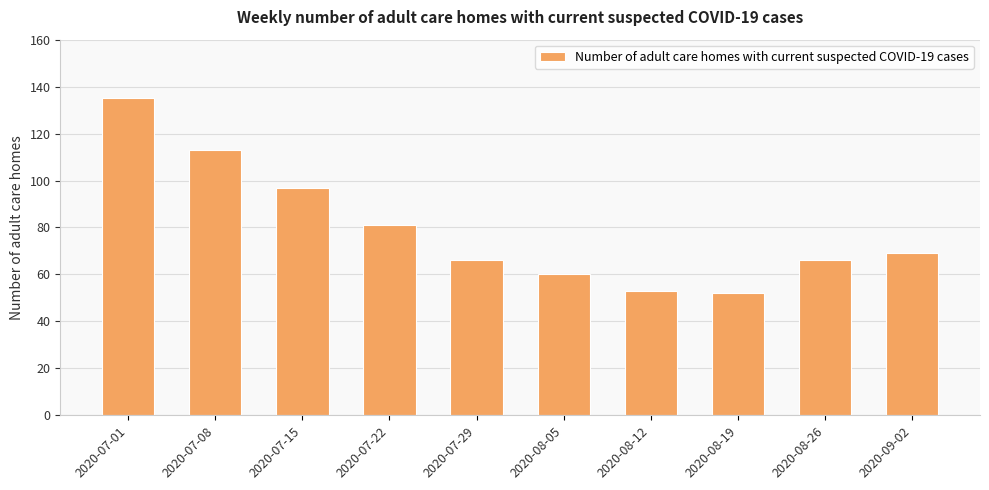

What position from the right is 2020-07-29?

6